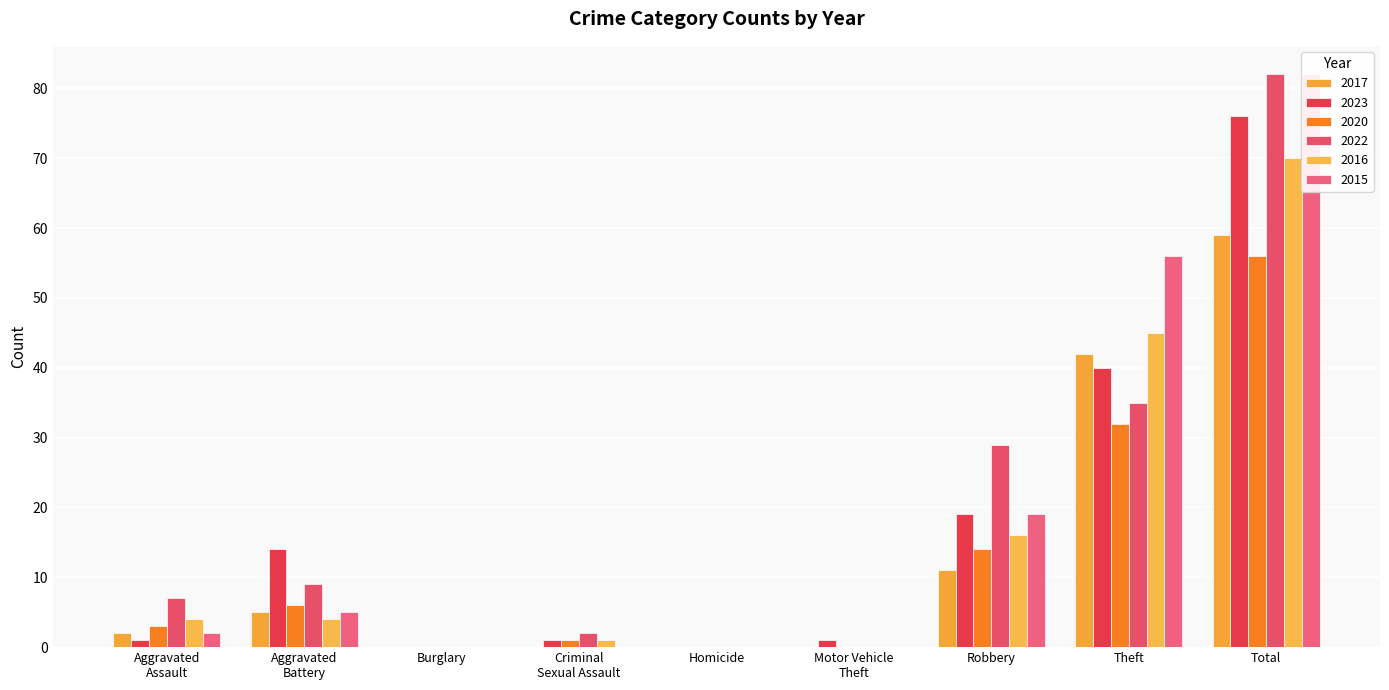

Which label corresponds to the largest value in the chart?

Total